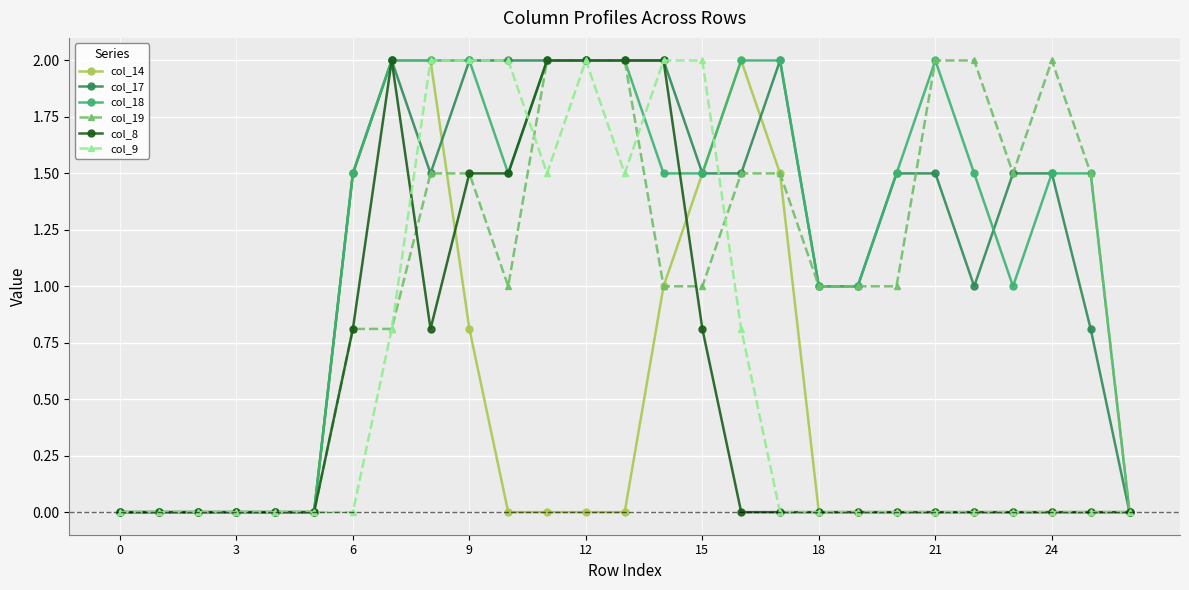

What is the value of the col_17 point at the 17th from the left?

1.5